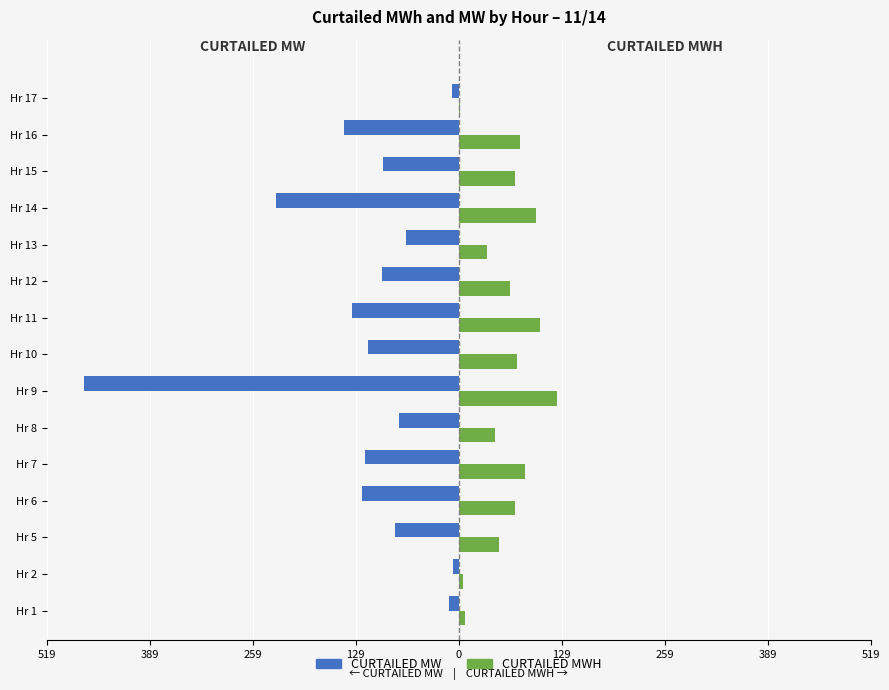

What are all the series names shown in the legend?

CURTAILED MW, CURTAILED MWH